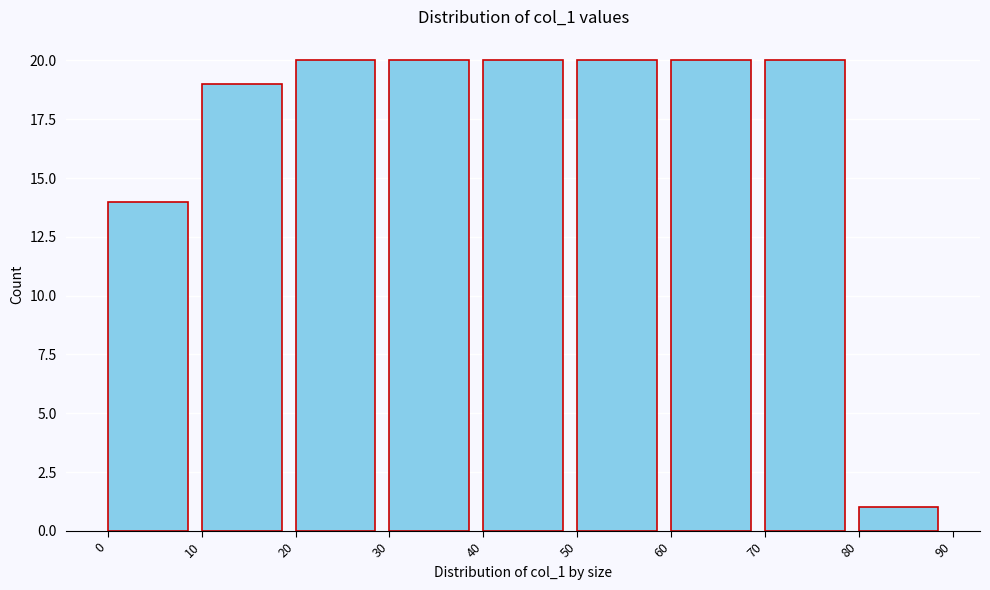

How tall is the bar that spans 80 to 90 on the x-axis? The values are not printed on the chart, so give them approximately, as read against the axis.

1